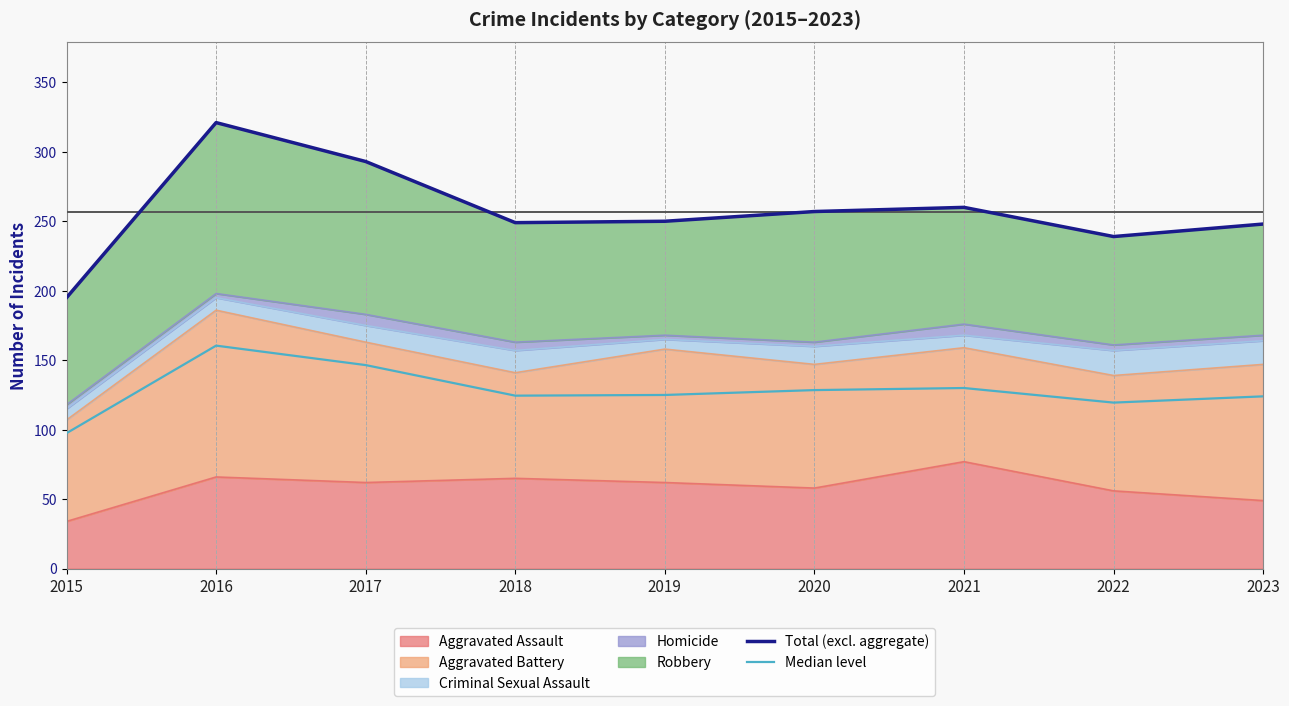

How many values in the Median level series exceed 125?

4